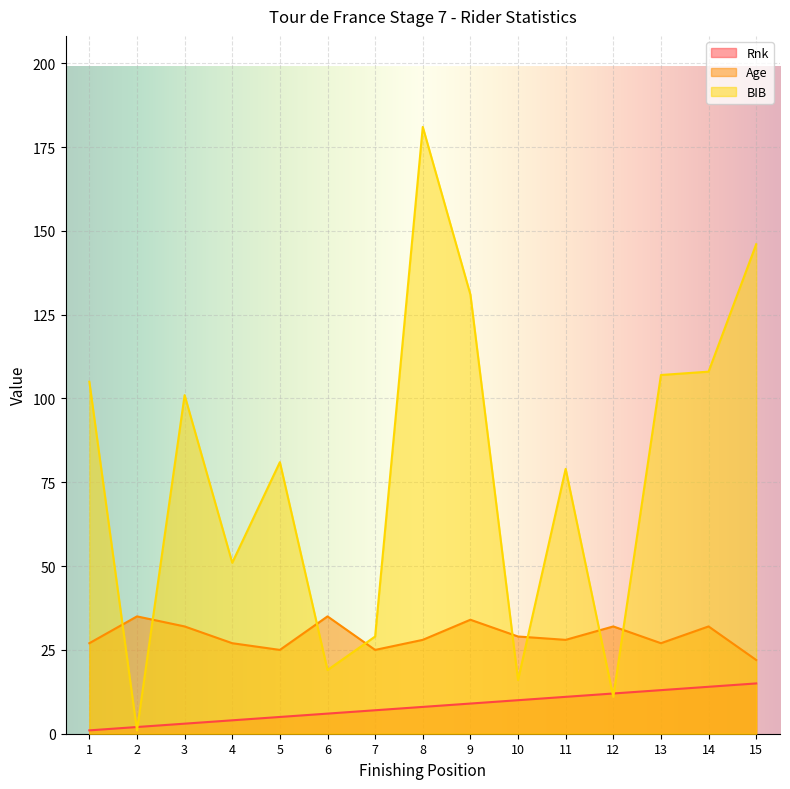

Where is the first local maximum for BIB?

3